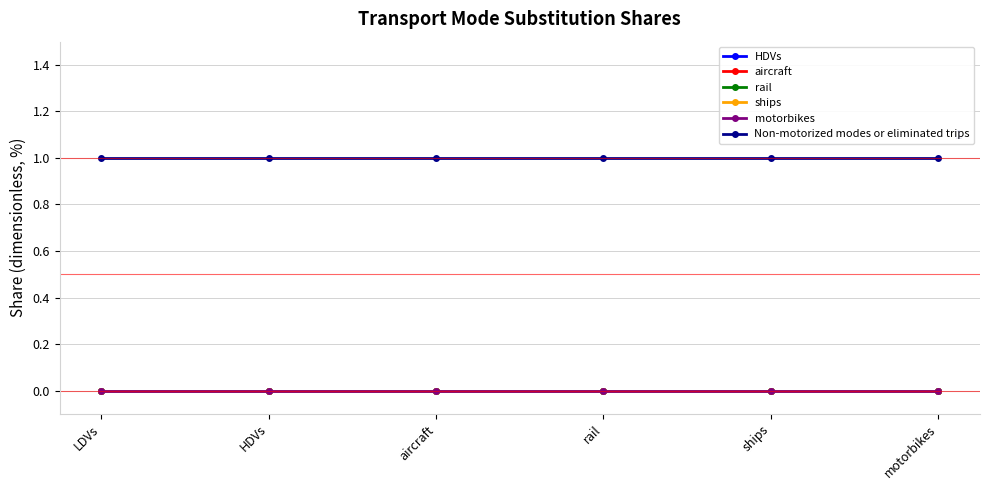

Reading left to right, list all the values displayed in this chart.

HDVs: LDVs=0	HDVs=0	aircraft=0	rail=0	ships=0	motorbikes=0
aircraft: LDVs=0	HDVs=0	aircraft=0	rail=0	ships=0	motorbikes=0
rail: LDVs=0	HDVs=0	aircraft=0	rail=0	ships=0	motorbikes=0
ships: LDVs=0	HDVs=0	aircraft=0	rail=0	ships=0	motorbikes=0
motorbikes: LDVs=0	HDVs=0	aircraft=0	rail=0	ships=0	motorbikes=0
Non-motorized modes or eliminated trips: LDVs=1	HDVs=1	aircraft=1	rail=1	ships=1	motorbikes=1